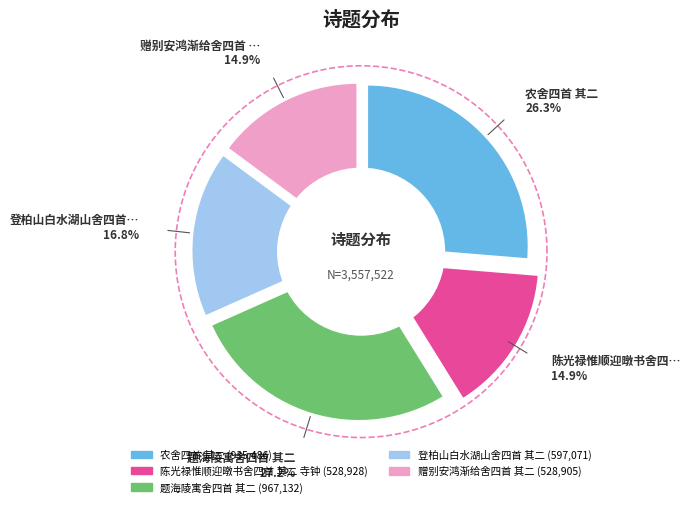

To the nearest percent, what is the average slice percentage?

20%